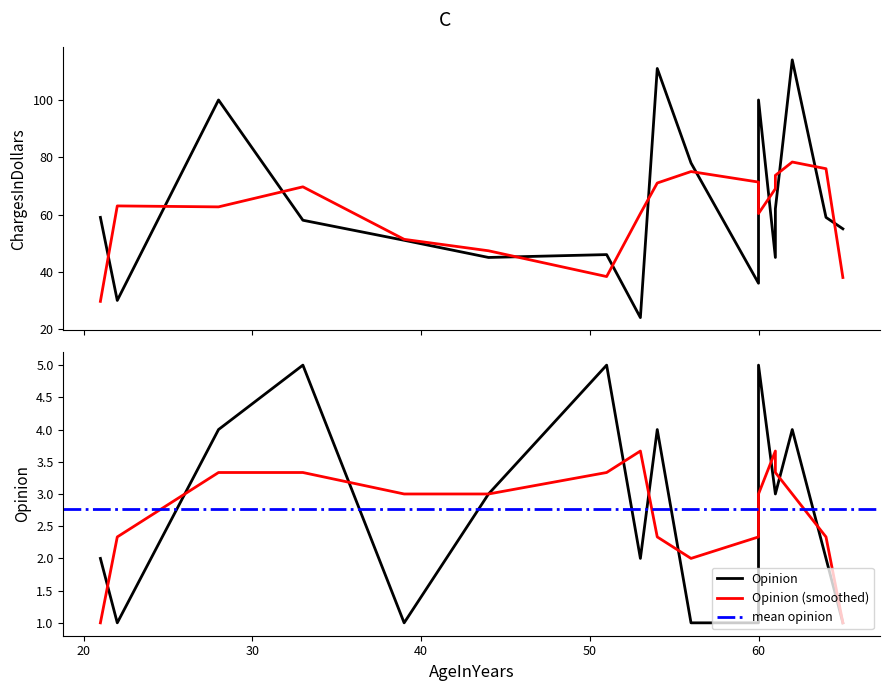

What is the minimum value for Opinion?

1